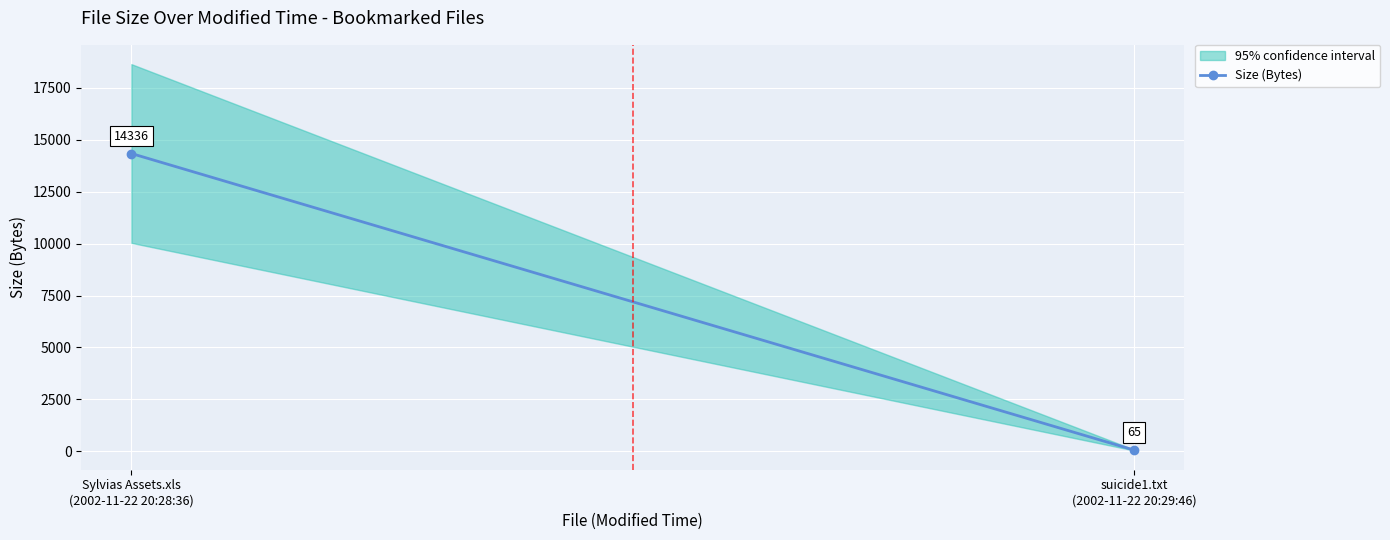

What is the change in value from Sylvias Assets.xls
(2002-11-22 20:28:36) to suicide1.txt
(2002-11-22 20:29:46)?

-14271